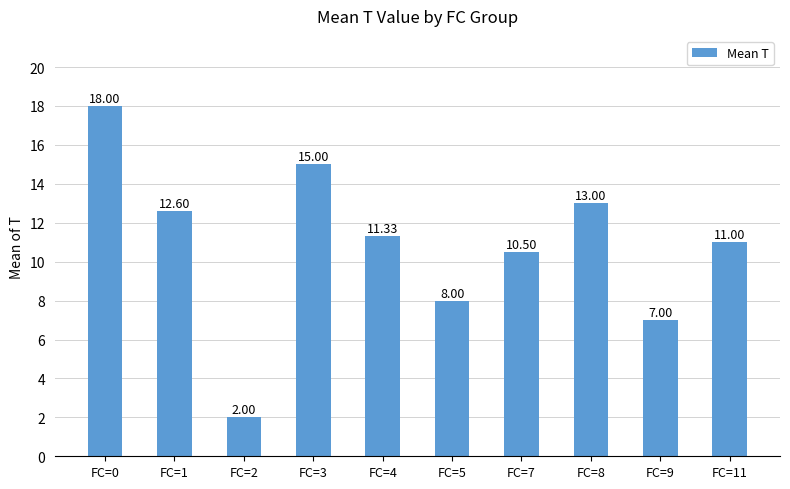

At which label does the data first exceed 11?

FC=0